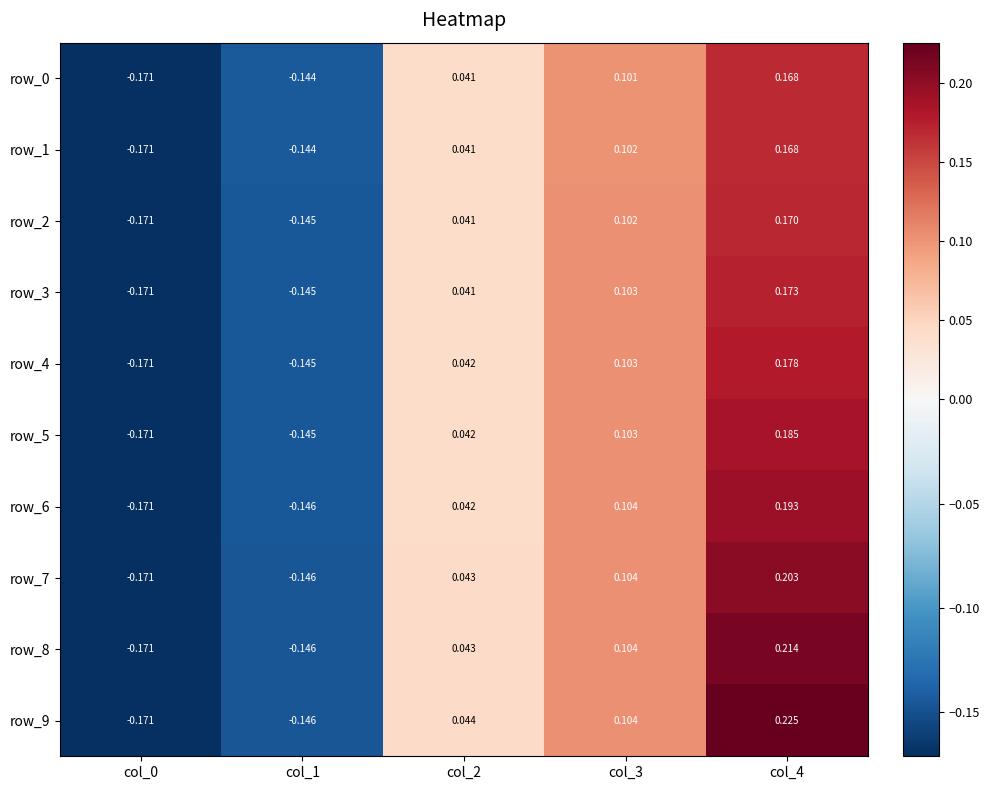

At which category is the sum across all series the highest?

col_4